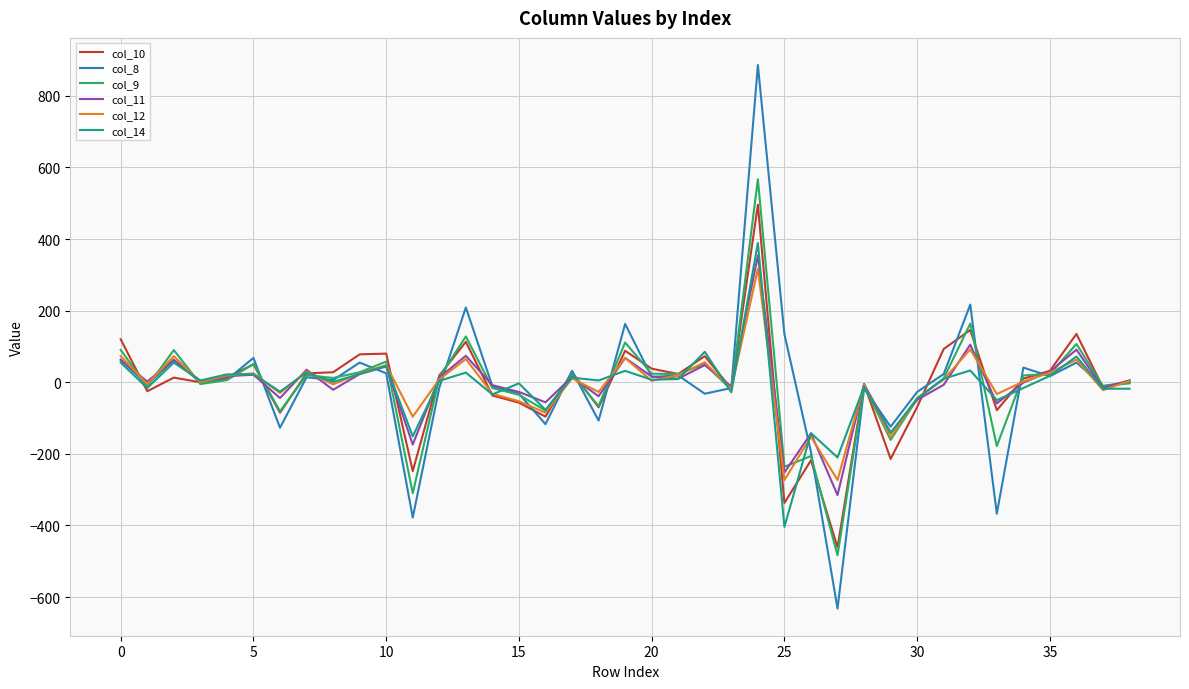

What is the minimum value shown in the chart?

-632